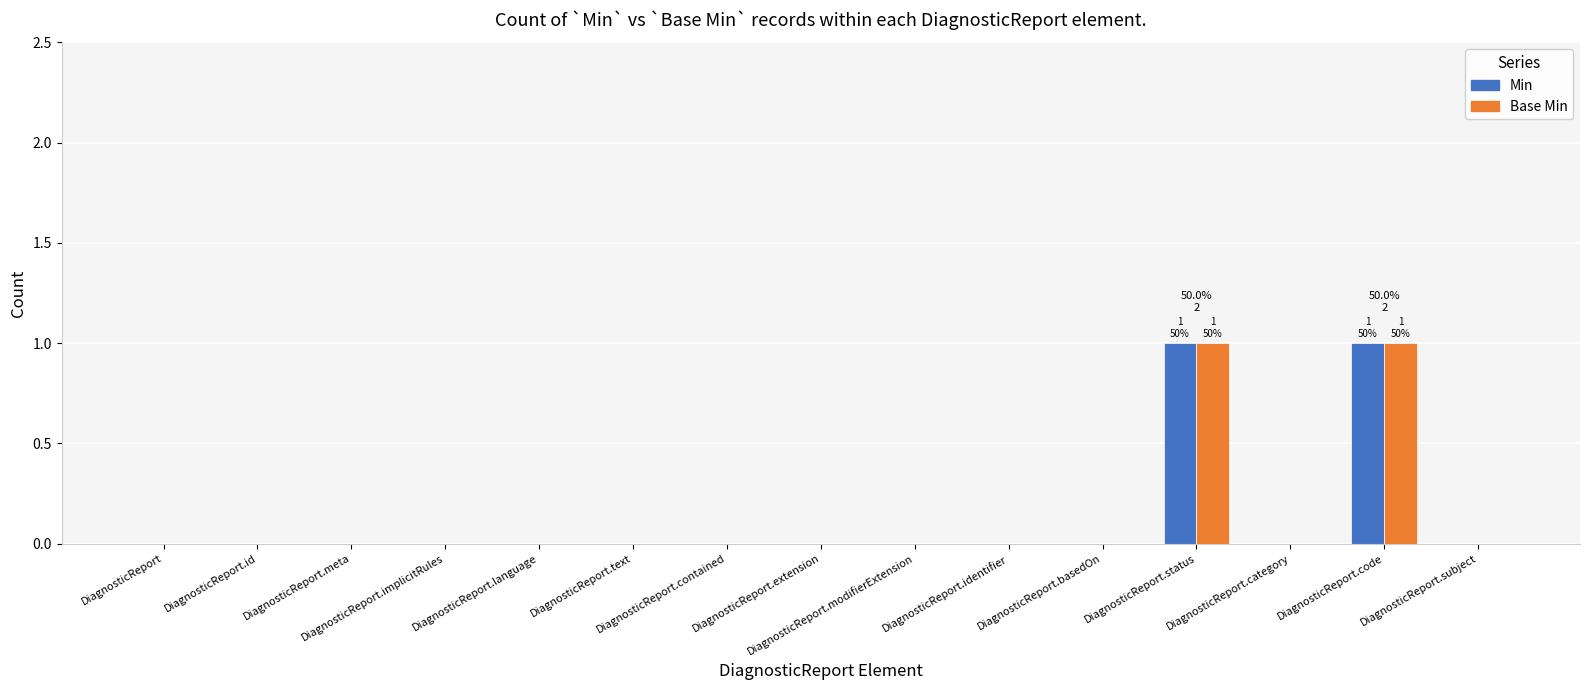

Are the bars horizontal?

No